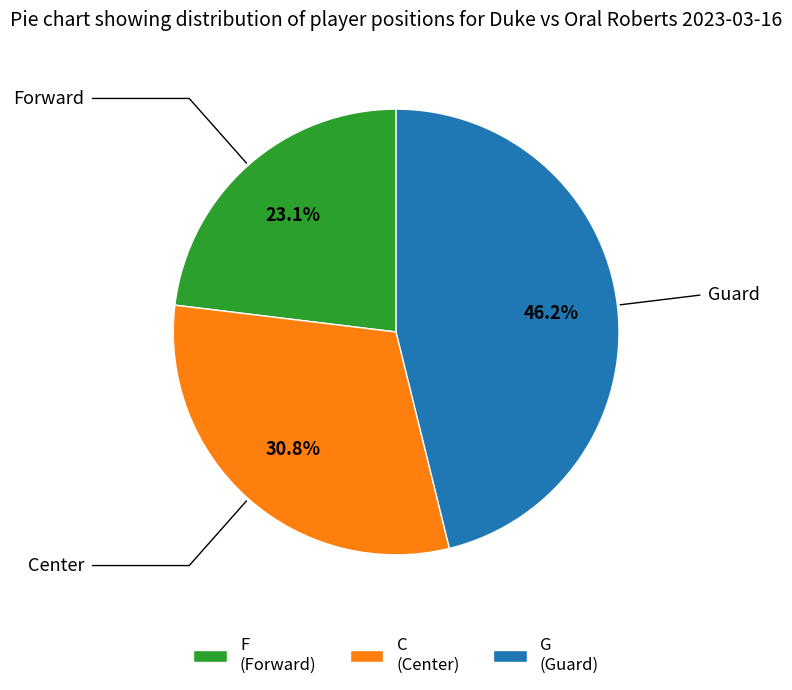

To the nearest percent, what portion does G represent?

46%